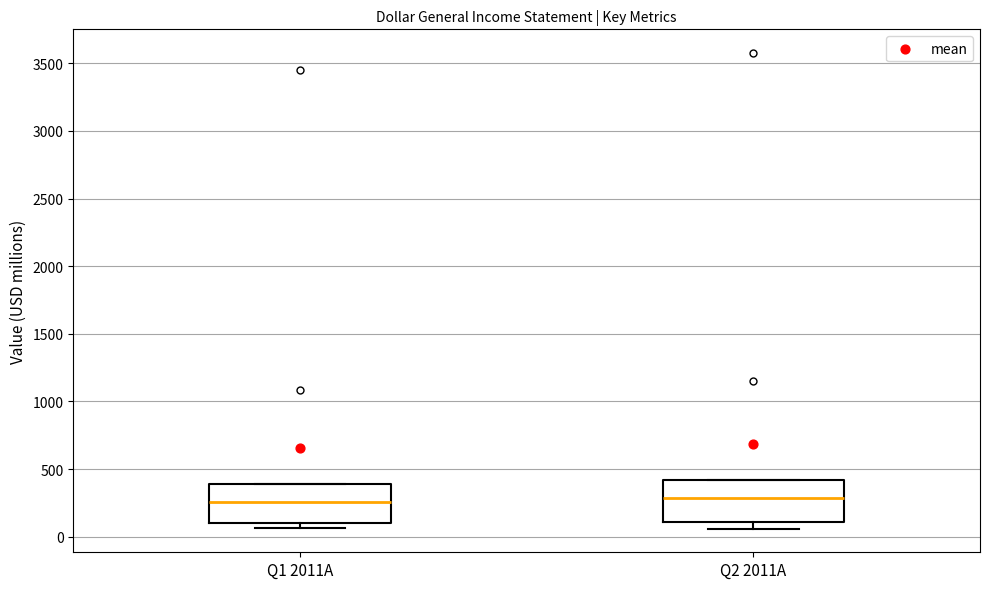

Reading left to right, read every box against the y-axis: the position of its median line, the range the box covers, and the ends of its whiskers. The values are not printed on the chart, so give them approximately, as read against the axis.

Q1 2011A: median 250, box 100 to 400, whiskers 50 to 400
Q2 2011A: median 300, box 100 to 400, whiskers 50 to 400